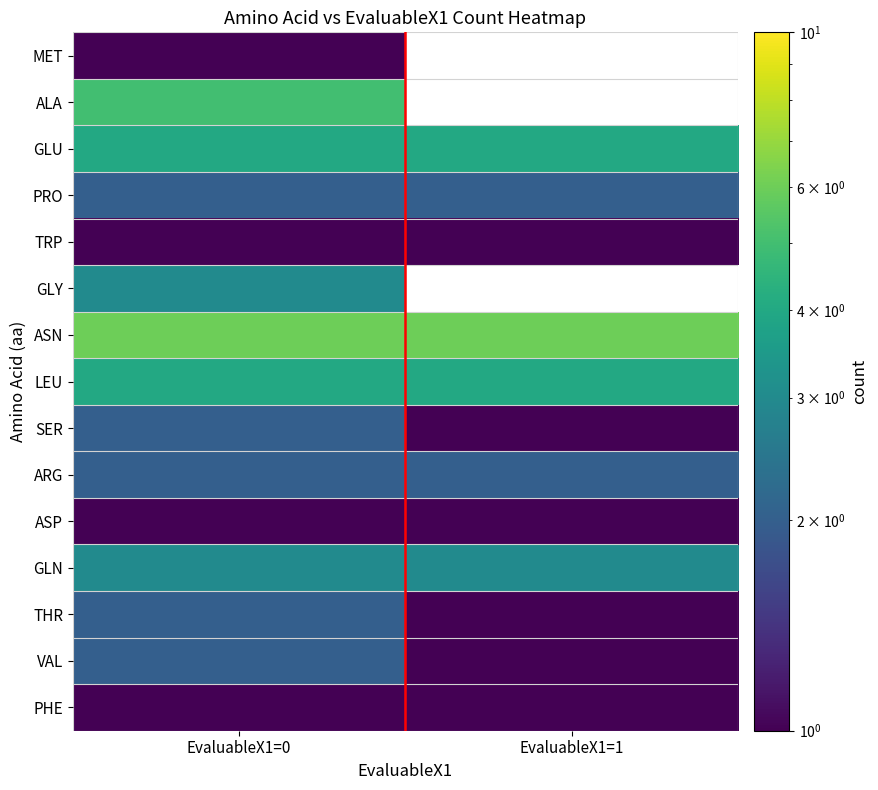

What is the greatest value displayed?

6.0